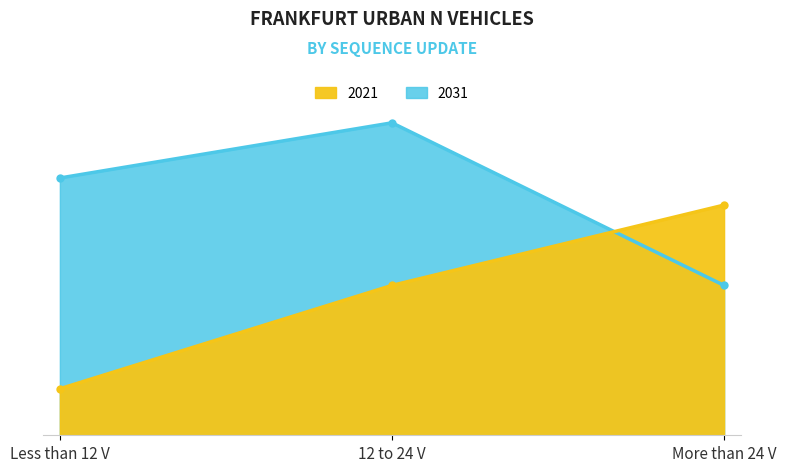

Between Less than 12 V and More than 24 V, which series saw the biggest shift?

2021